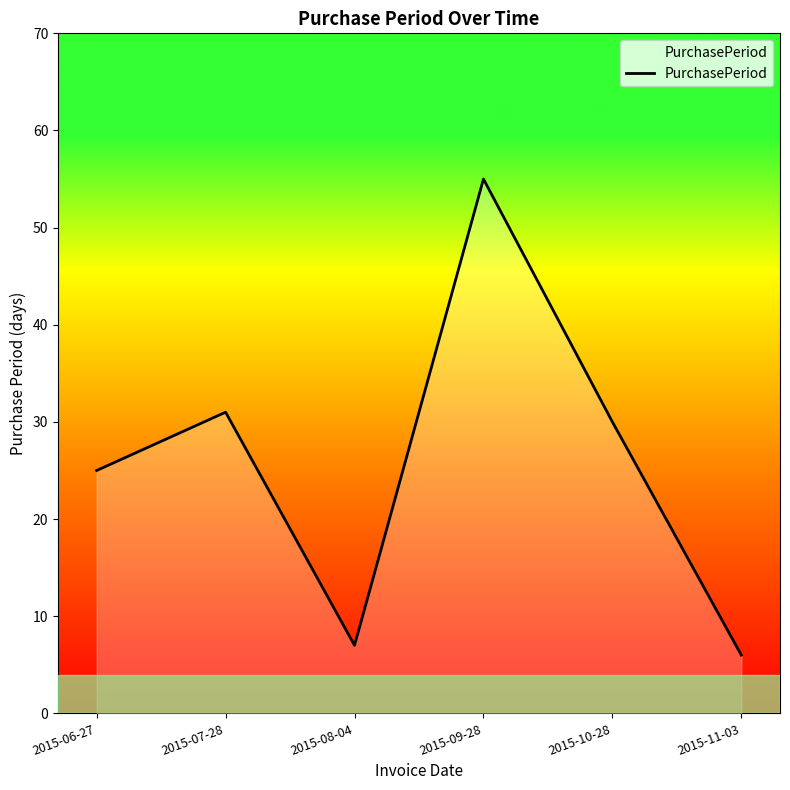

Reading left to right, extract all data points from this chart.

25	31	7	55	30	6